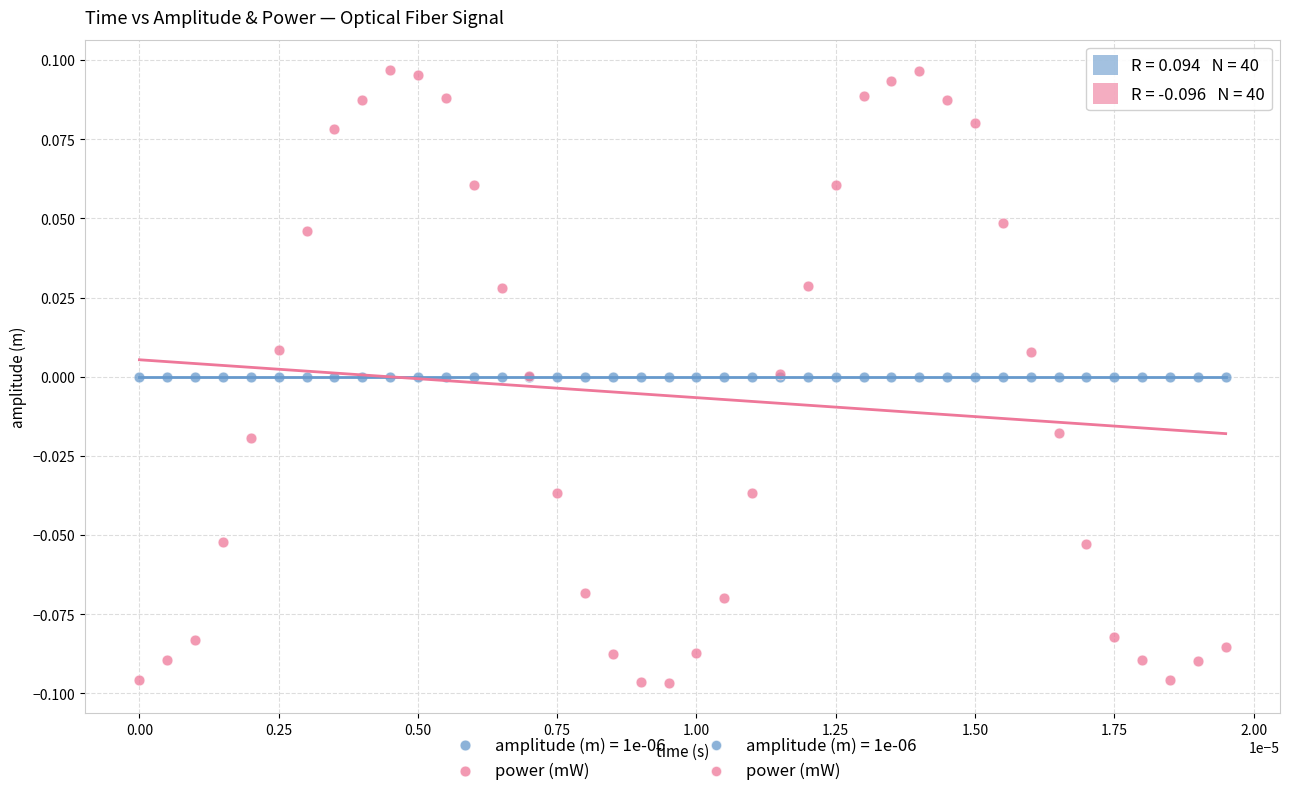

Which series reaches the maximum Y coordinate?

power (mW)